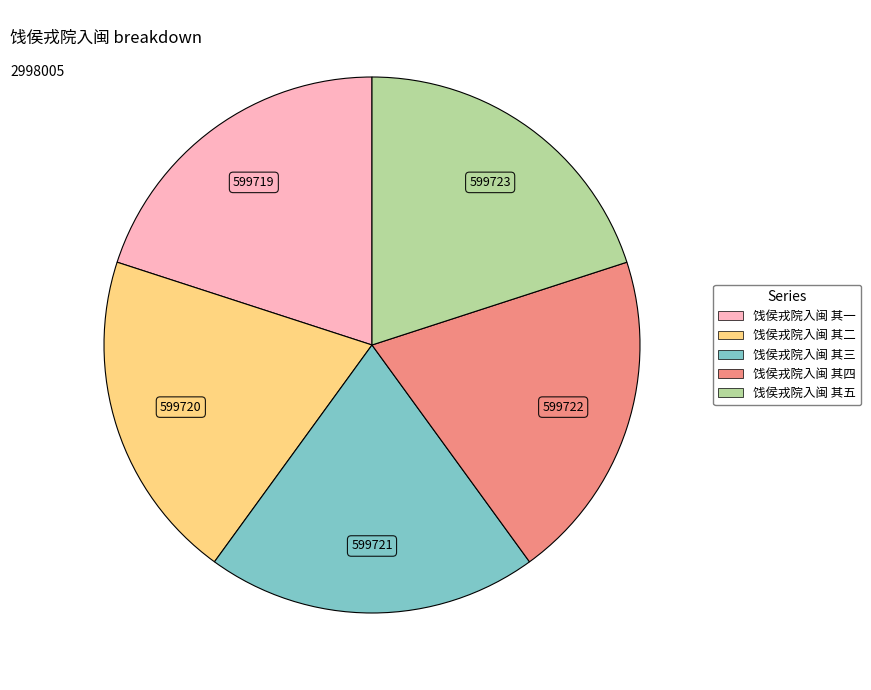

True or false: 饯侯戎院入闽 其一 accounts for 20% of the total.

True